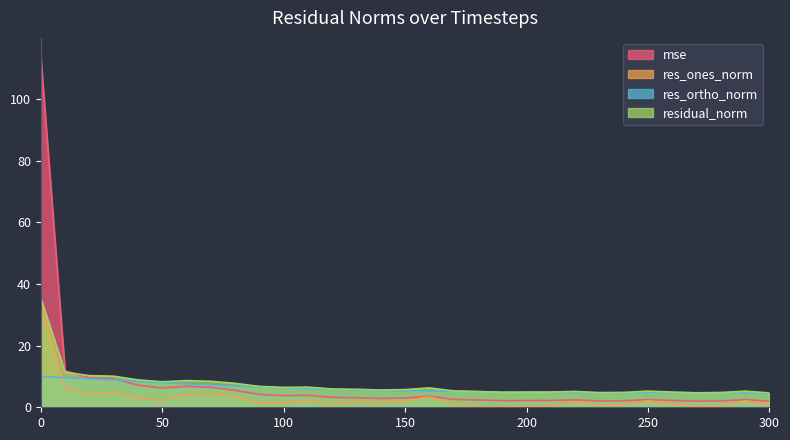

What is the total value across all series at 260?

12.9